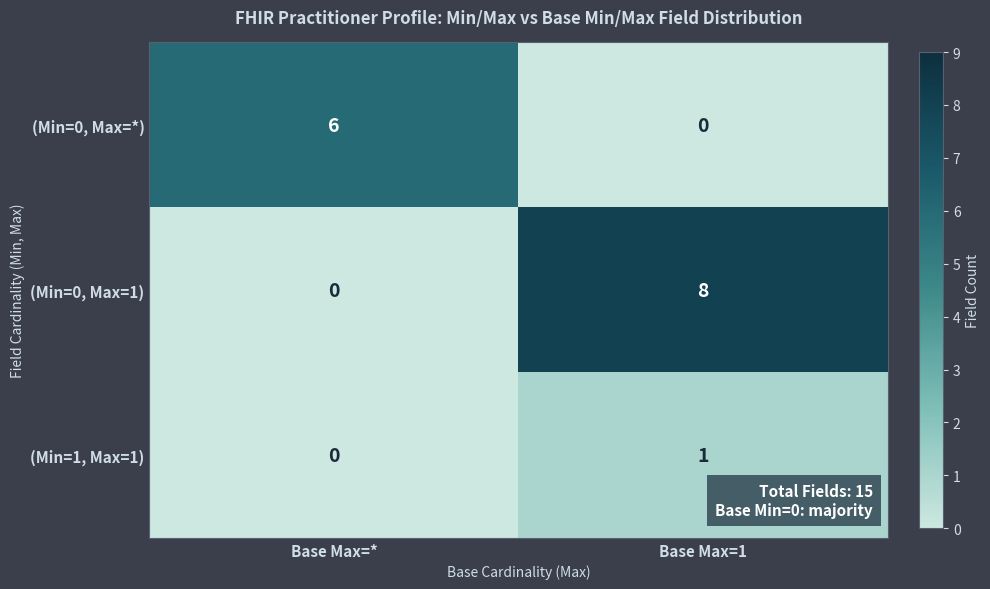

What is the maximum value shown in the chart?

8